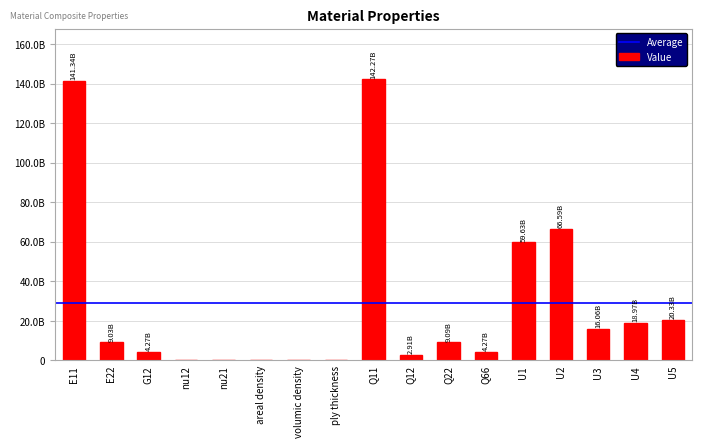

What position from the left is U5?

17